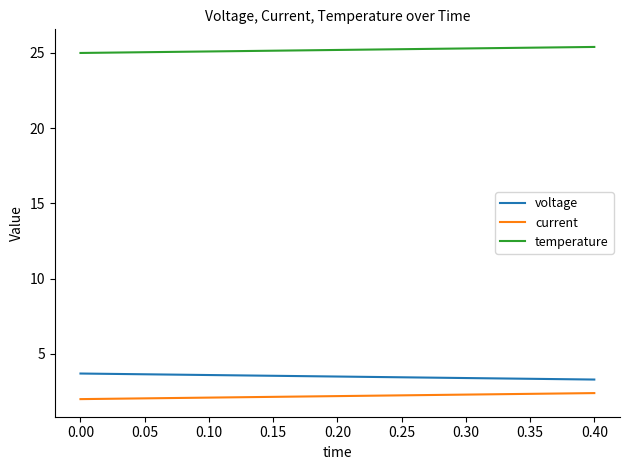

What is the smallest value displayed?

2.0